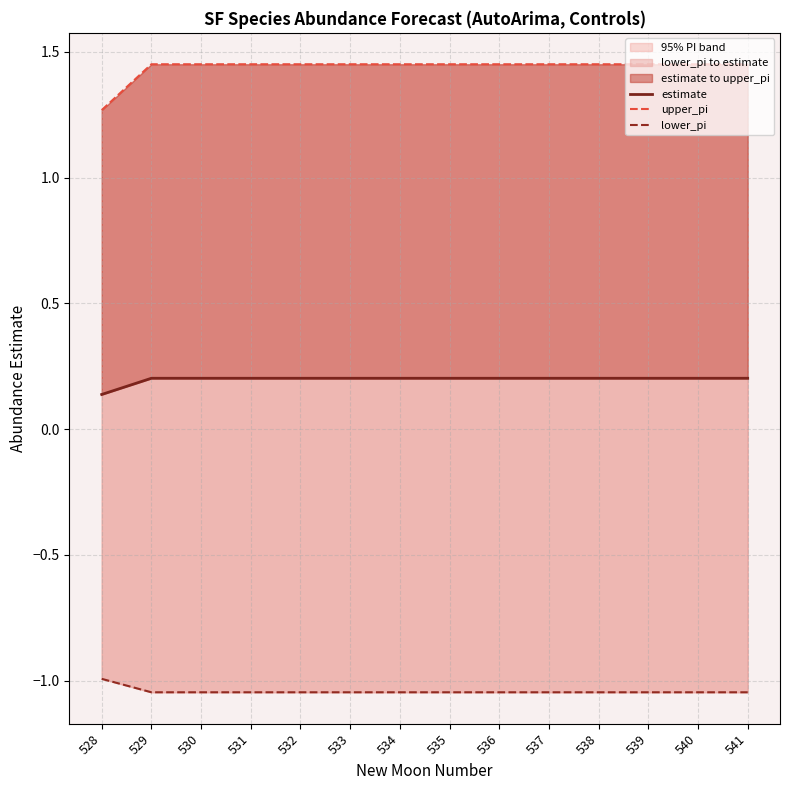

True or false: upper_pi and lower_pi cross at least once.

False